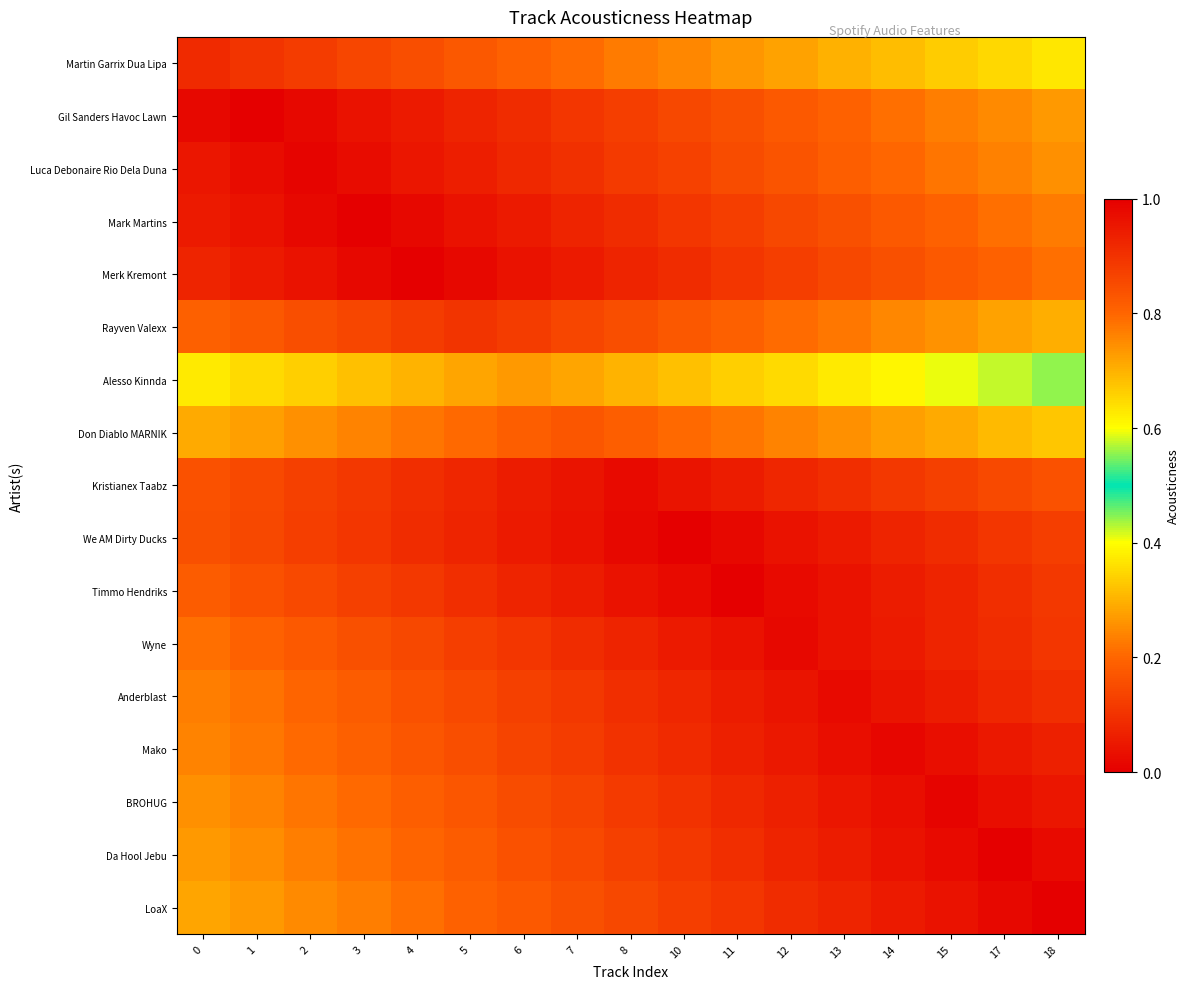

Reading right to left, transcribe all the data shown in this chart.

Martin Garrix Dua Lipa: 18=0.4	17=0.4	15=0.3	14=0.3	13=0.3	12=0.3	11=0.3	10=0.2	8=0.2	7=0.2	6=0.2	5=0.2	4=0.2	3=0.1	2=0.1	1=0.1	0=0.1
Gil Sanders Havoc Lawn: 18=0.3	17=0.2	15=0.2	14=0.2	13=0.2	12=0.2	11=0.2	10=0.1	8=0.1	7=0.1	6=0.1	5=0.1	4=0.1	3=0.0	2=0.0	1=0.0	0=0.0
Luca Debonaire Rio Dela Duna: 18=0.3	17=0.2	15=0.2	14=0.2	13=0.2	12=0.2	11=0.1	10=0.1	8=0.1	7=0.1	6=0.1	5=0.1	4=0.0	3=0.0	2=0.0	1=0.0	0=0.0
Mark Martins: 18=0.2	17=0.2	15=0.2	14=0.2	13=0.2	12=0.1	11=0.1	10=0.1	8=0.1	7=0.1	6=0.1	5=0.0	4=0.0	3=0.0	2=0.0	1=0.0	0=0.1
Merk Kremont: 18=0.2	17=0.2	15=0.2	14=0.2	13=0.1	12=0.1	11=0.1	10=0.1	8=0.1	7=0.1	6=0.0	5=0.0	4=0.0	3=0.0	2=0.0	1=0.1	0=0.1
Rayven Valexx: 18=0.3	17=0.3	15=0.3	14=0.2	13=0.2	12=0.2	11=0.2	10=0.2	8=0.2	7=0.1	6=0.1	5=0.1	4=0.1	3=0.1	2=0.2	1=0.2	0=0.2
Alesso Kinnda: 18=0.4	17=0.4	15=0.4	14=0.4	13=0.4	12=0.4	11=0.3	10=0.3	8=0.3	7=0.3	6=0.3	5=0.3	4=0.3	3=0.3	2=0.3	1=0.4	0=0.4
Don Diablo MARNIK: 18=0.3	17=0.3	15=0.3	14=0.3	13=0.3	12=0.2	11=0.2	10=0.2	8=0.2	7=0.2	6=0.2	5=0.2	4=0.2	3=0.2	2=0.3	1=0.3	0=0.3
Kristianex Taabz: 18=0.2	17=0.1	15=0.1	14=0.1	13=0.1	12=0.1	11=0.1	10=0.0	8=0.0	7=0.0	6=0.1	5=0.1	4=0.1	3=0.1	2=0.1	1=0.1	0=0.2
We AM Dirty Ducks: 18=0.1	17=0.1	15=0.1	14=0.1	13=0.1	12=0.0	11=0.0	10=0.0	8=0.0	7=0.0	6=0.1	5=0.1	4=0.1	3=0.1	2=0.1	1=0.1	0=0.2
Timmo Hendriks: 18=0.1	17=0.1	15=0.1	14=0.1	13=0.0	12=0.0	11=0.0	10=0.0	8=0.0	7=0.1	6=0.1	5=0.1	4=0.1	3=0.1	2=0.1	1=0.2	0=0.2
Wyne: 18=0.1	17=0.1	15=0.1	14=0.1	13=0.0	12=0.0	11=0.0	10=0.1	8=0.1	7=0.1	6=0.1	5=0.1	4=0.1	3=0.2	2=0.2	1=0.2	0=0.2
Anderblast: 18=0.1	17=0.1	15=0.1	14=0.0	13=0.0	12=0.0	11=0.1	10=0.1	8=0.1	7=0.1	6=0.1	5=0.1	4=0.2	3=0.2	2=0.2	1=0.2	0=0.2
Mako: 18=0.1	17=0.0	15=0.0	14=0.0	13=0.0	12=0.0	11=0.1	10=0.1	8=0.1	7=0.1	6=0.1	5=0.2	4=0.2	3=0.2	2=0.2	1=0.2	0=0.2
BROHUG: 18=0.0	17=0.0	15=0.0	14=0.0	13=0.0	12=0.1	11=0.1	10=0.1	8=0.1	7=0.1	6=0.2	5=0.2	4=0.2	3=0.2	2=0.2	1=0.2	0=0.3
Da Hool Jebu: 18=0.0	17=0.0	15=0.0	14=0.0	13=0.1	12=0.1	11=0.1	10=0.1	8=0.1	7=0.1	6=0.2	5=0.2	4=0.2	3=0.2	2=0.2	1=0.3	0=0.3
LoaX: 18=0.0	17=0.0	15=0.0	14=0.1	13=0.1	12=0.1	11=0.1	10=0.1	8=0.1	7=0.2	6=0.2	5=0.2	4=0.2	3=0.2	2=0.2	1=0.3	0=0.3